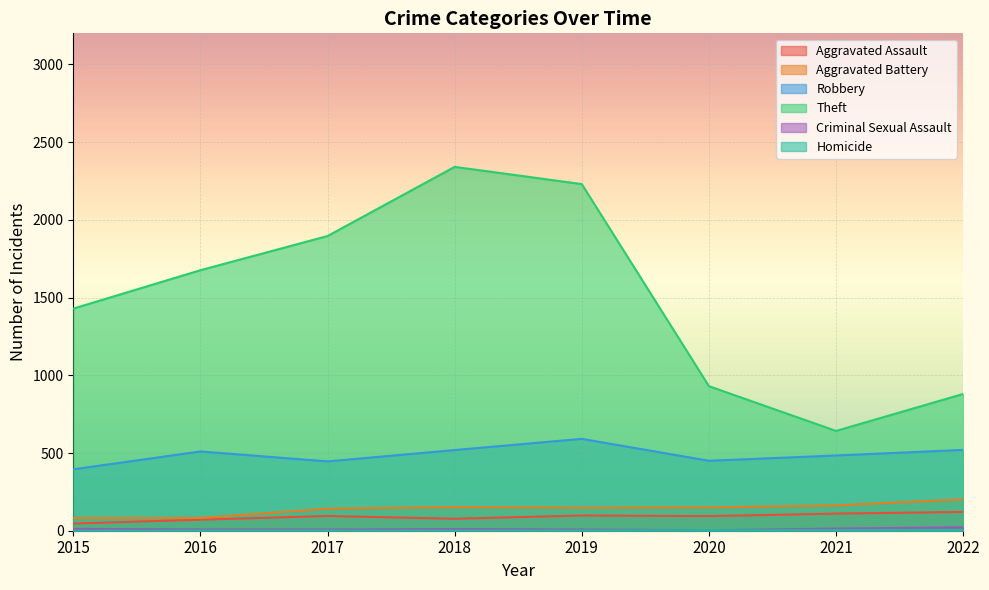

True or false: Aggravated Assault and Robbery intersect in this chart.

False